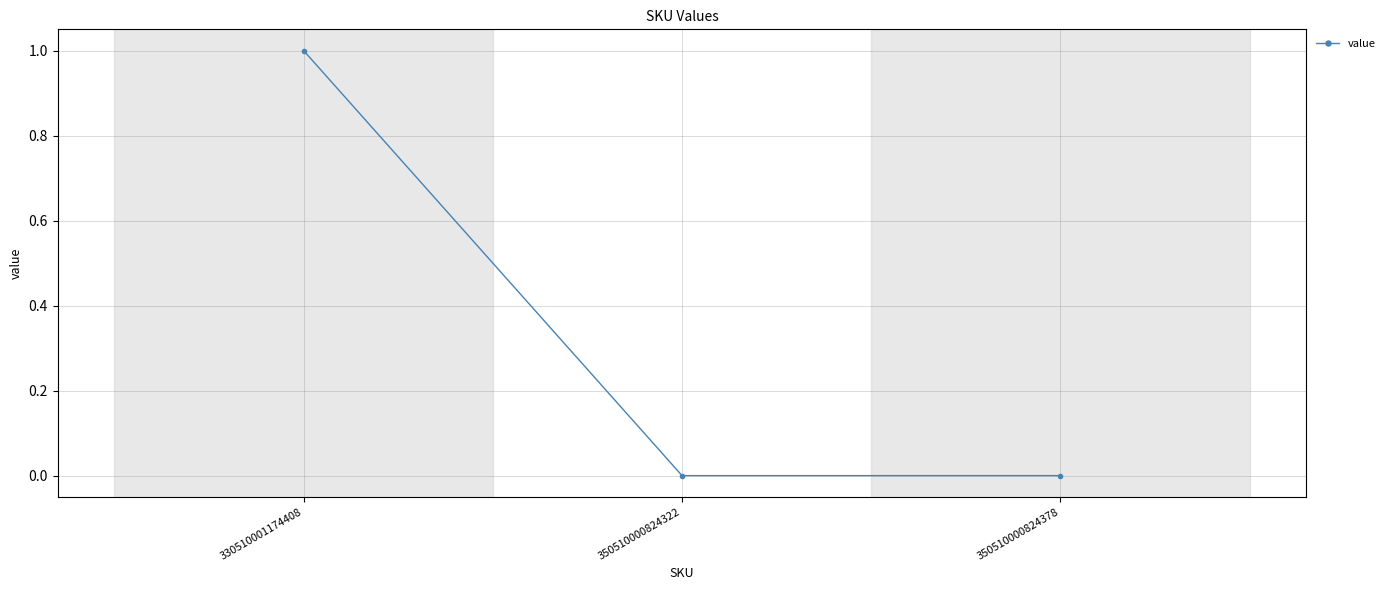

What is the maximum value shown in the chart?

1